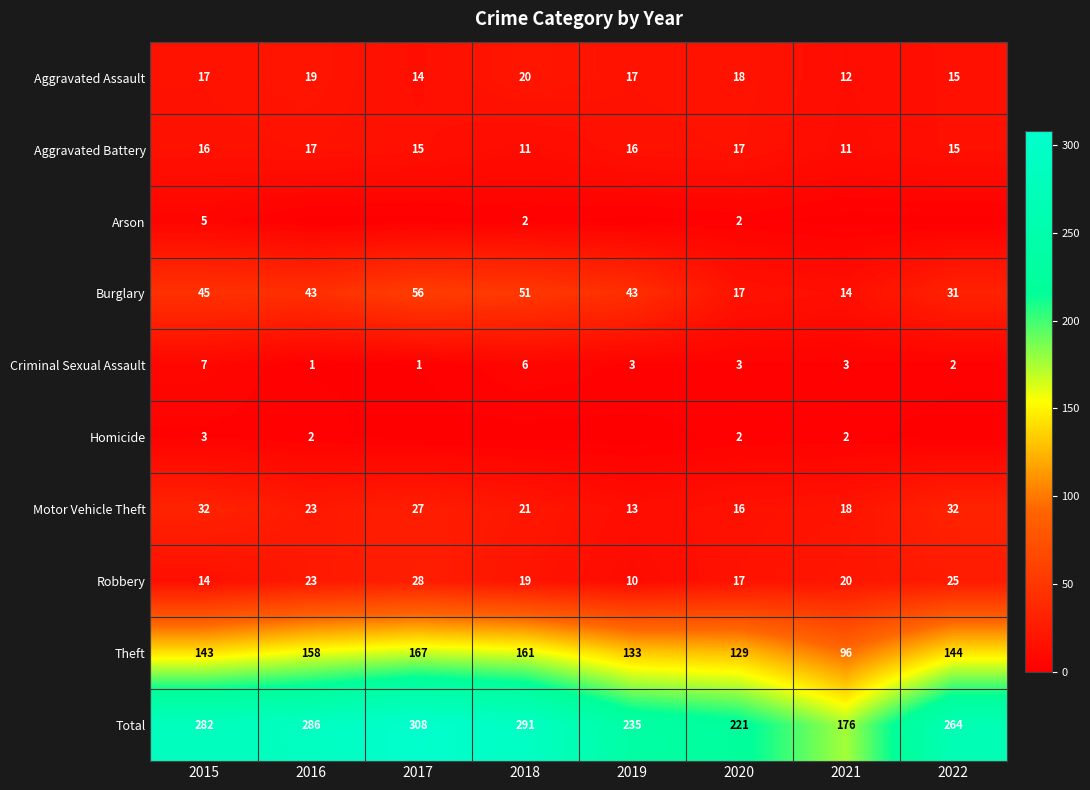

What is the maximum value for Criminal Sexual Assault?

7